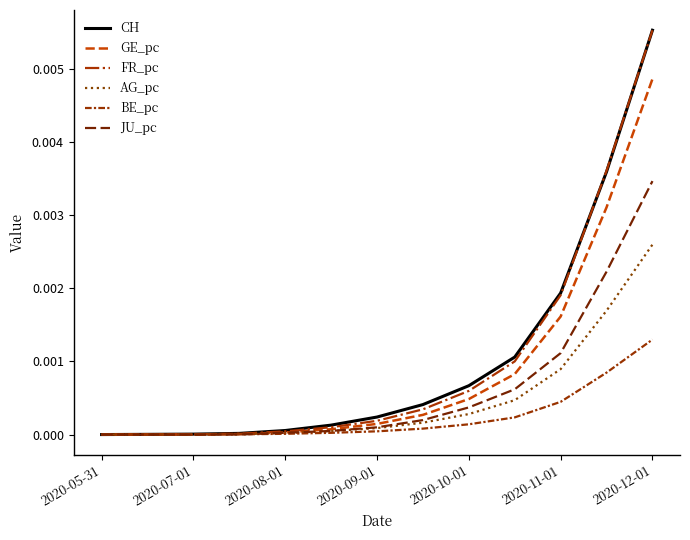

Does the chart display data point markers on the line(s)?

No